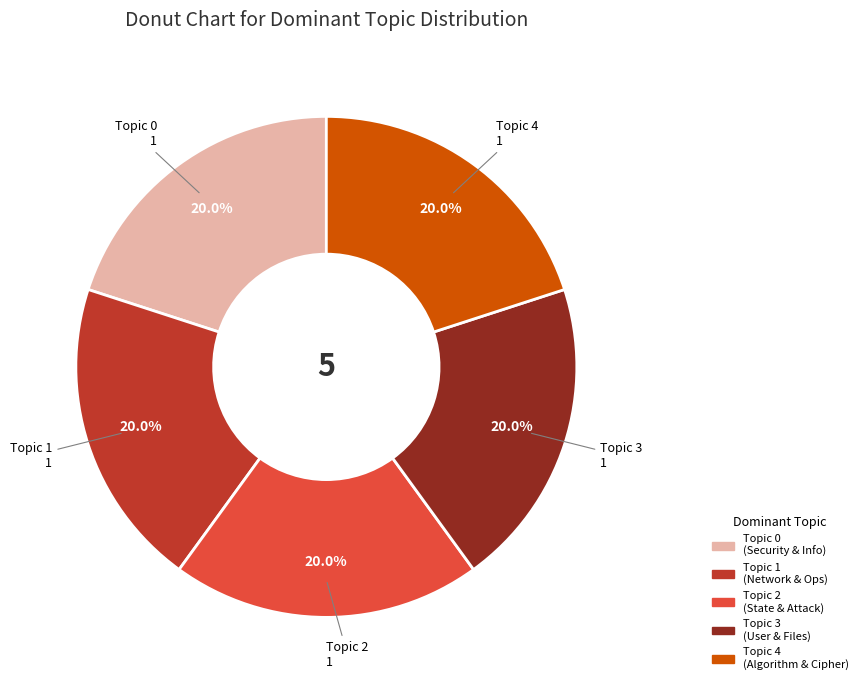

How many slices are in this pie chart?

5